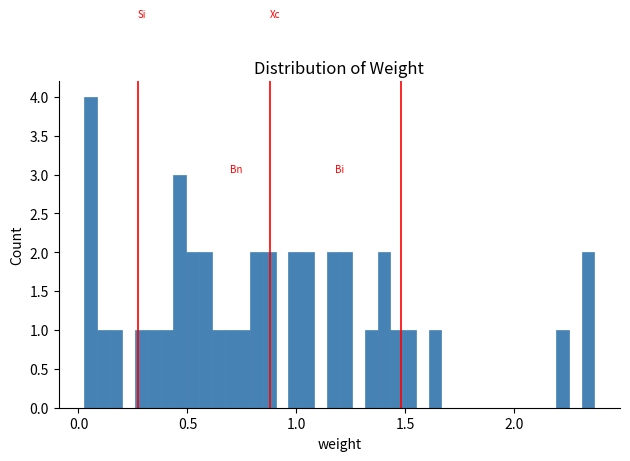

Read against the x-axis, roughly where is the centre of the tallest bar?

0.05